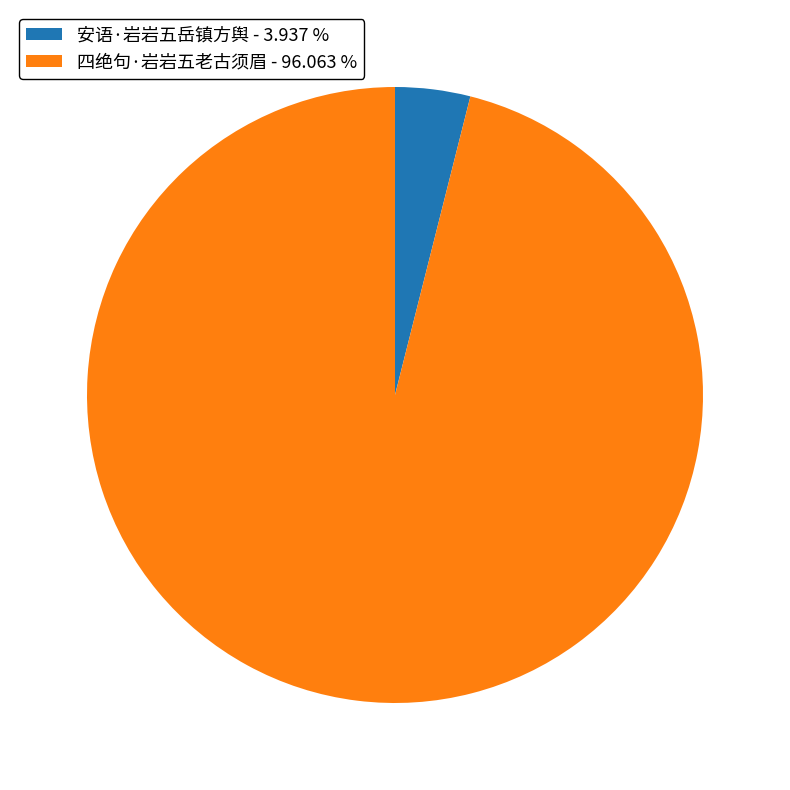

Is there any slice that represents more than half of the pie?

Yes